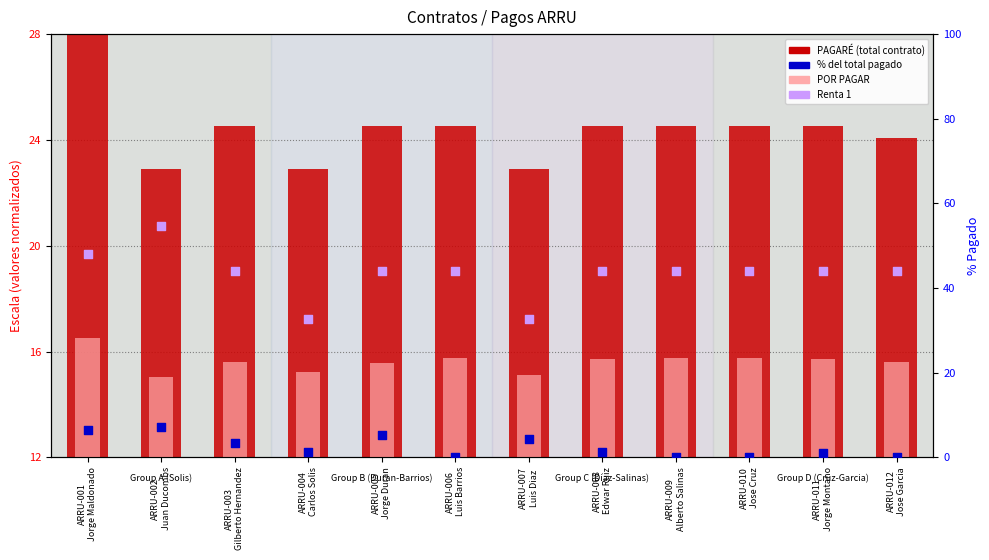

Which series has the widest spread of Y values?

% pagado del total